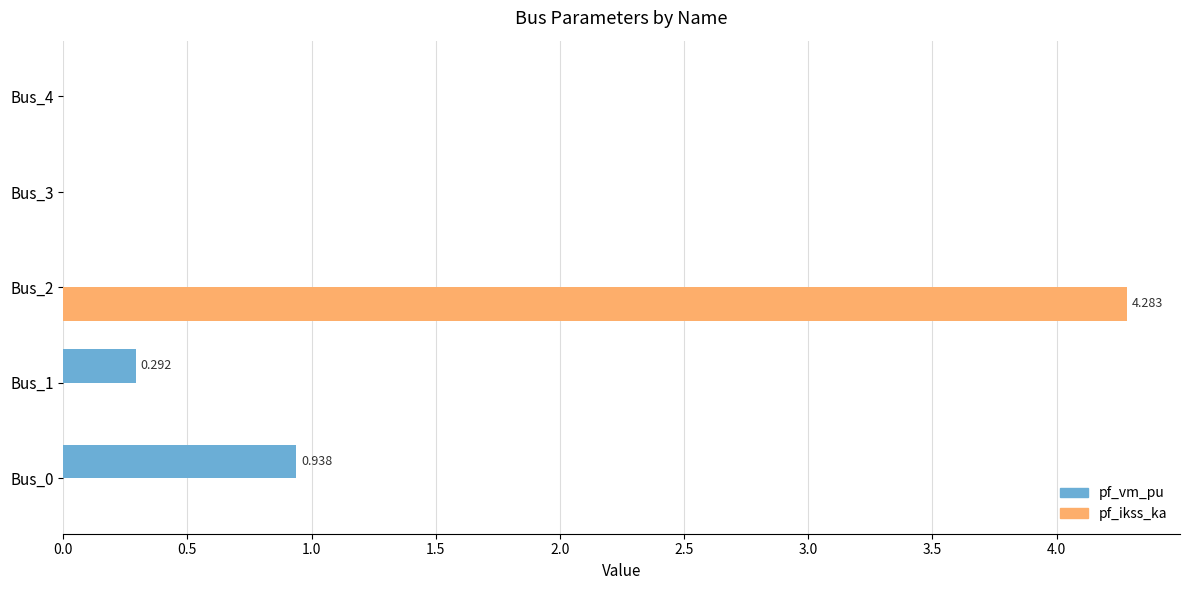

Between Bus_2 and Bus_3, which series saw the biggest shift?

pf_ikss_ka